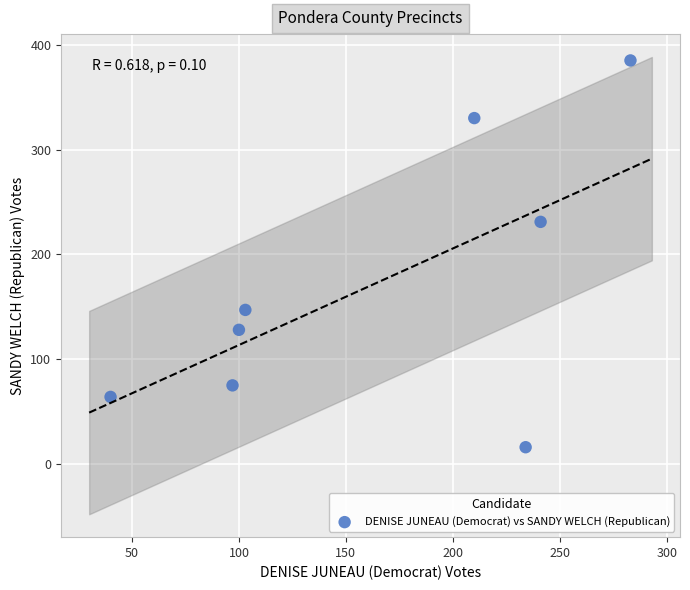

What Y value in the scatter plot is closest to 200?

231